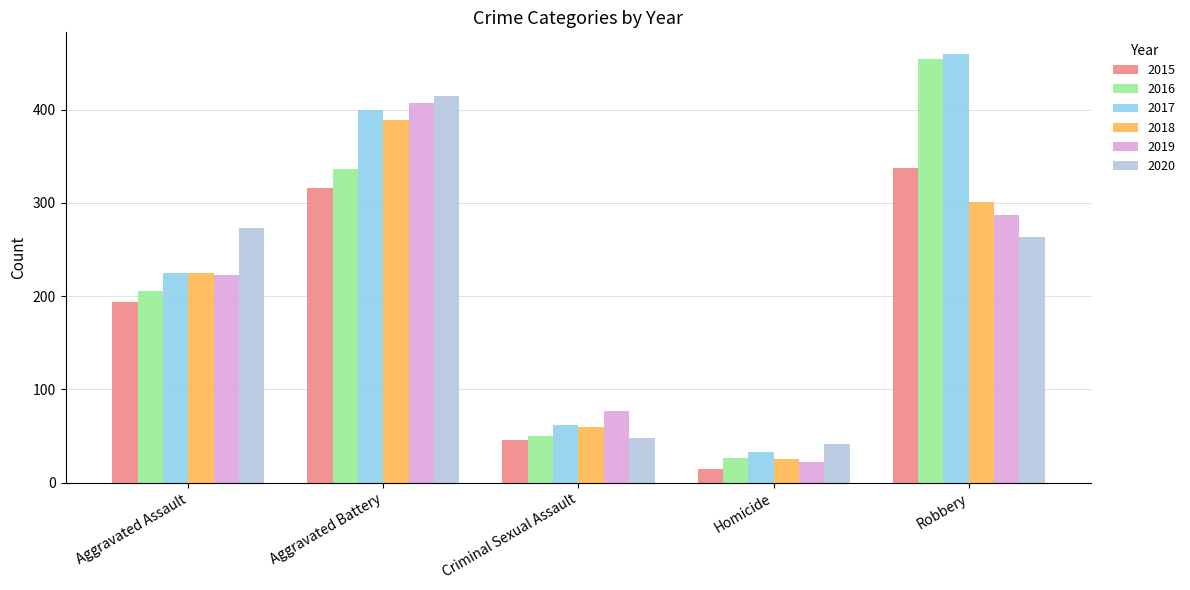

How many groups of bars are there?

5